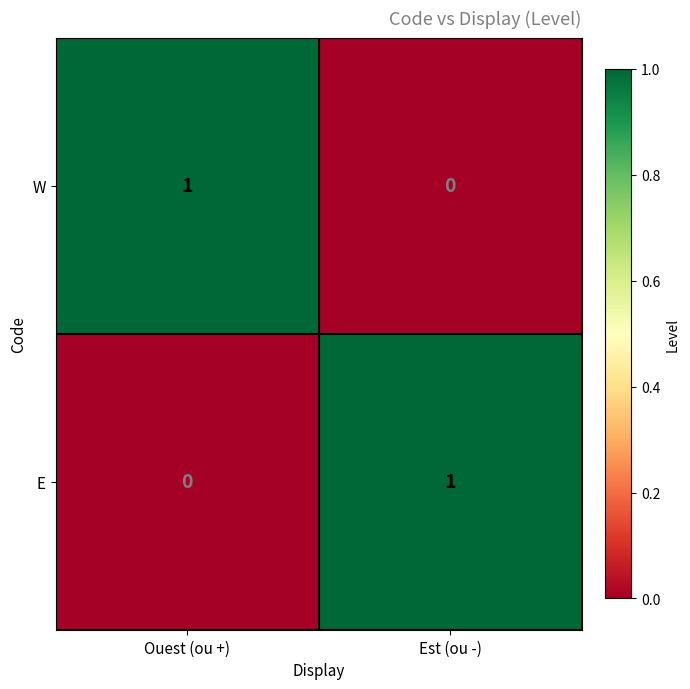

The E series shows 1 at Est (ou -). True or false?

True